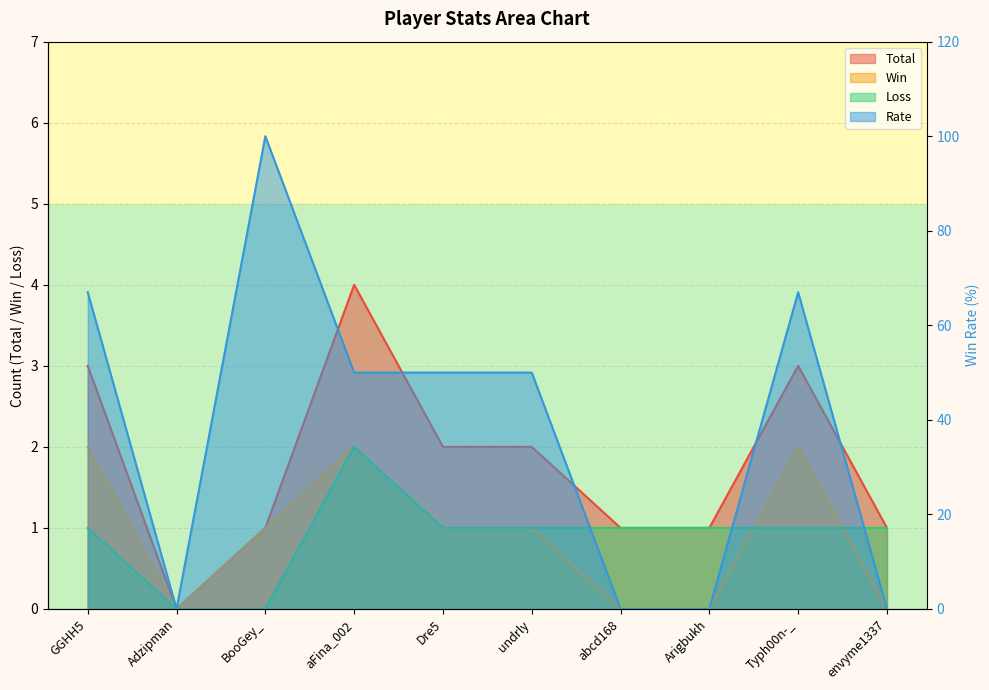

Does the chart have visible grid lines?

Yes